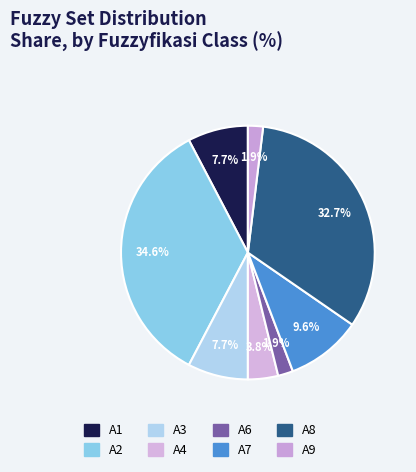

Is it true that A4 is 4% of the pie?

True